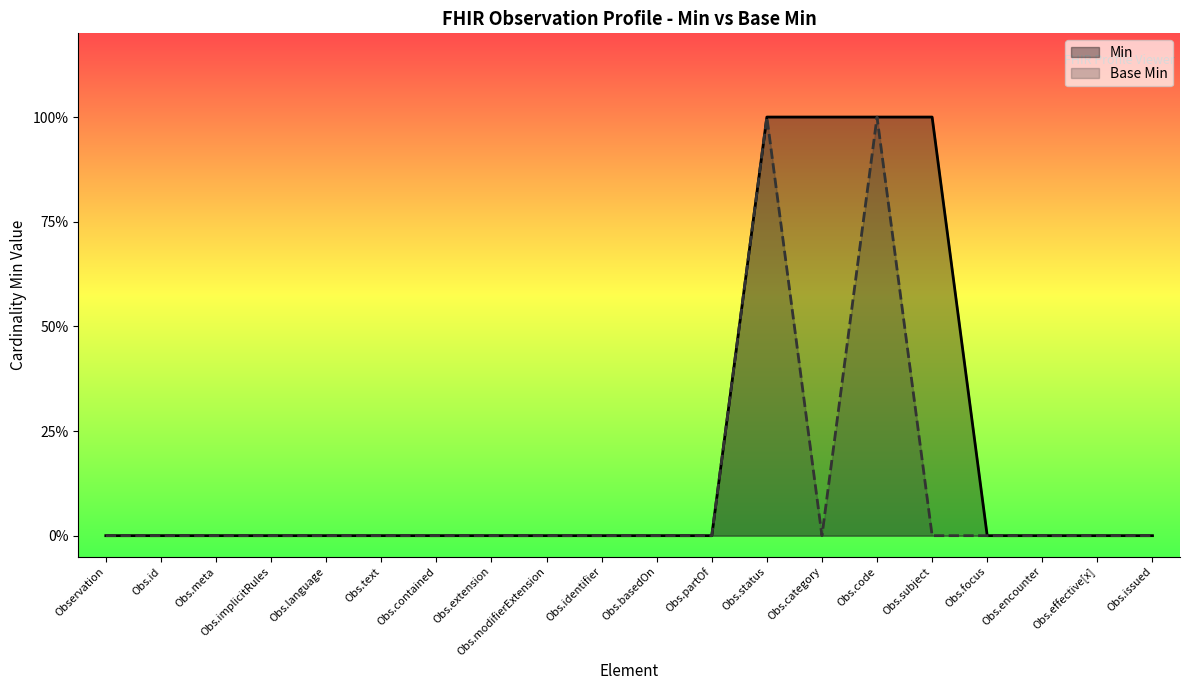

How many values in Min are above zero?

4